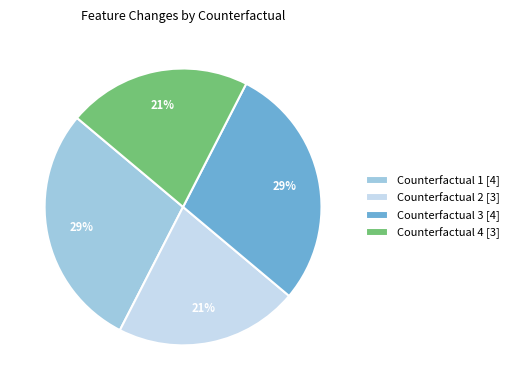

Is there a majority slice in this chart?

No